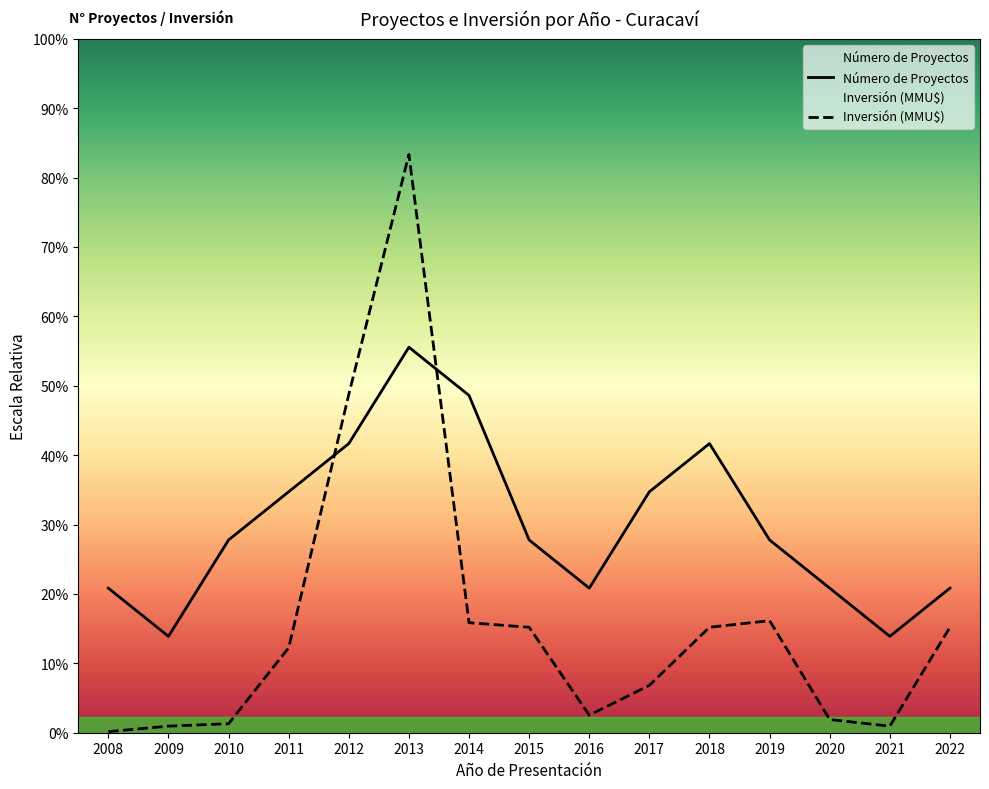

What are all the series names shown in the legend?

Número de Proyectos, Inversión (MMU$)